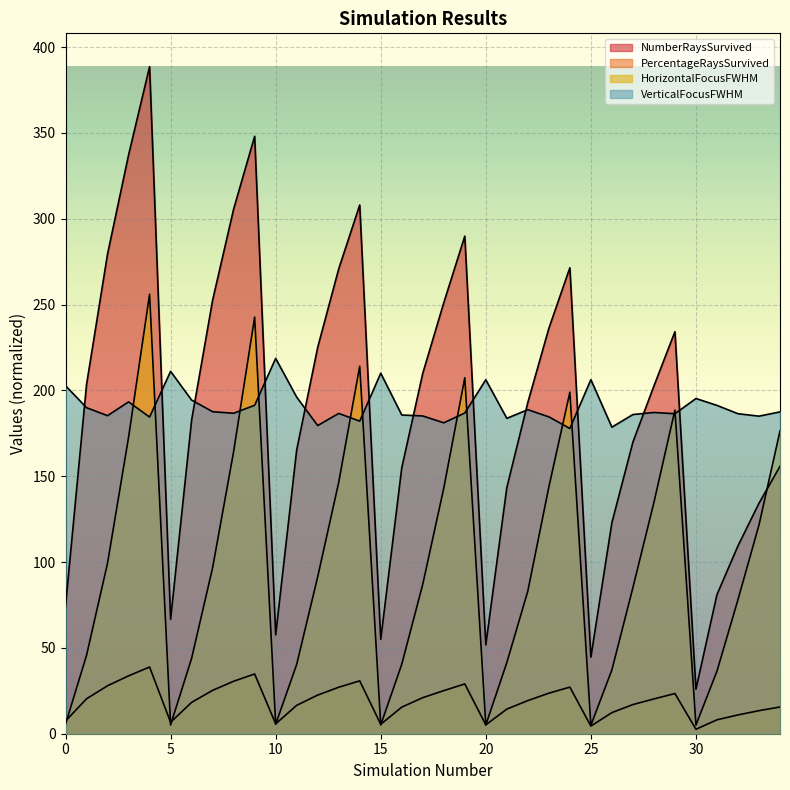

What is the difference between the second highest and minimum values in the VerticalFocusFWHM series?

33.3